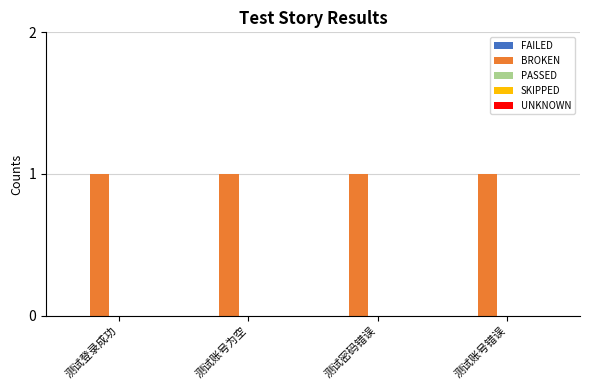

What is the label of the 3rd bar from the left?

测试密码错误